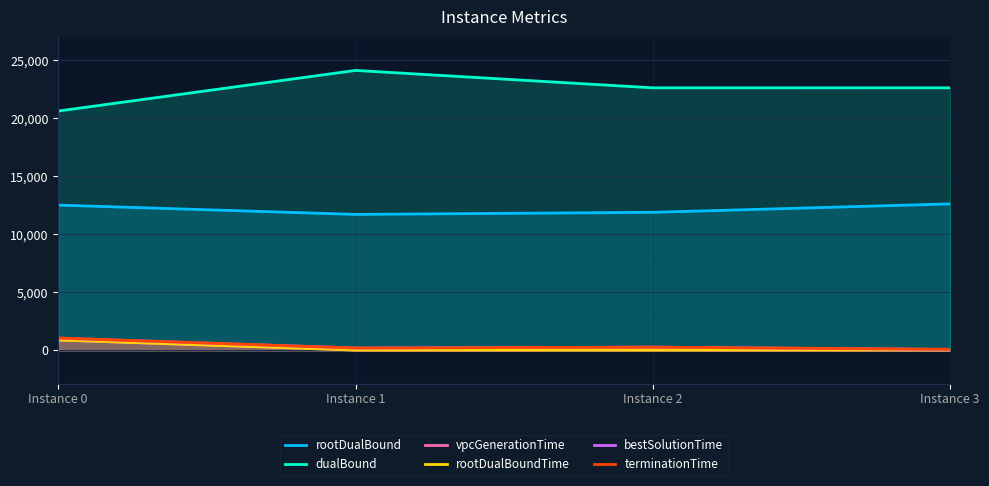

The terminationTime series shows 297.6 at Instance 1. True or false?

False